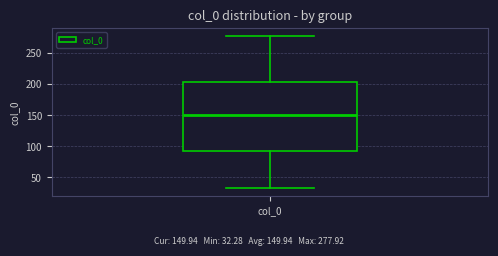

Transcribe this box plot: give where the median line is, the range the box spans, and where the two whiskers end, as read against the y-axis. The values are not printed on the chart, so give them approximately, as read against the axis.

median 150, box 95 to 205, whiskers 30 to 280